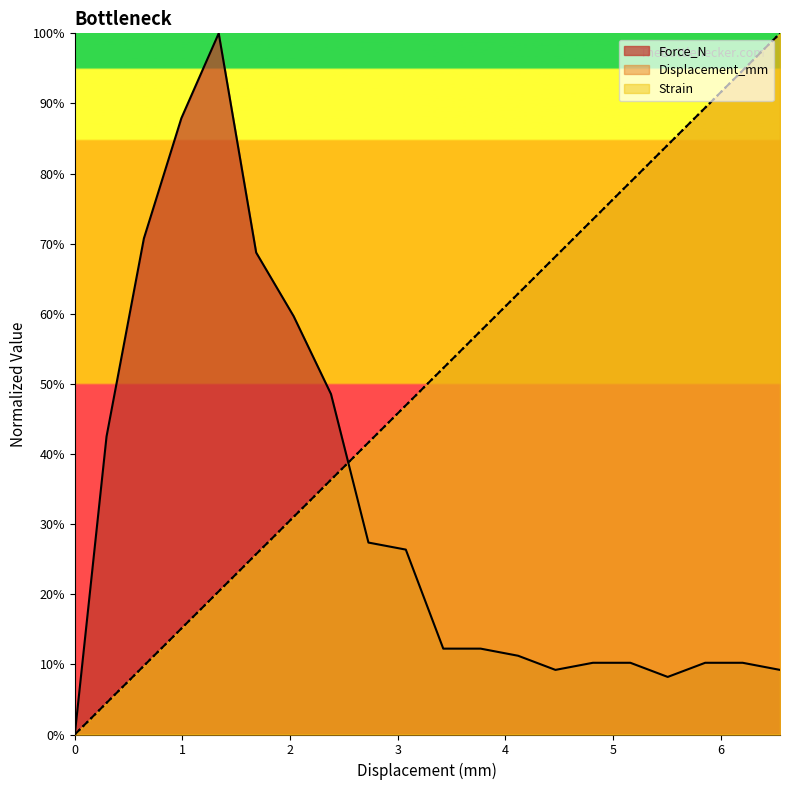

What is the total value across all series at 5.508?

1.8